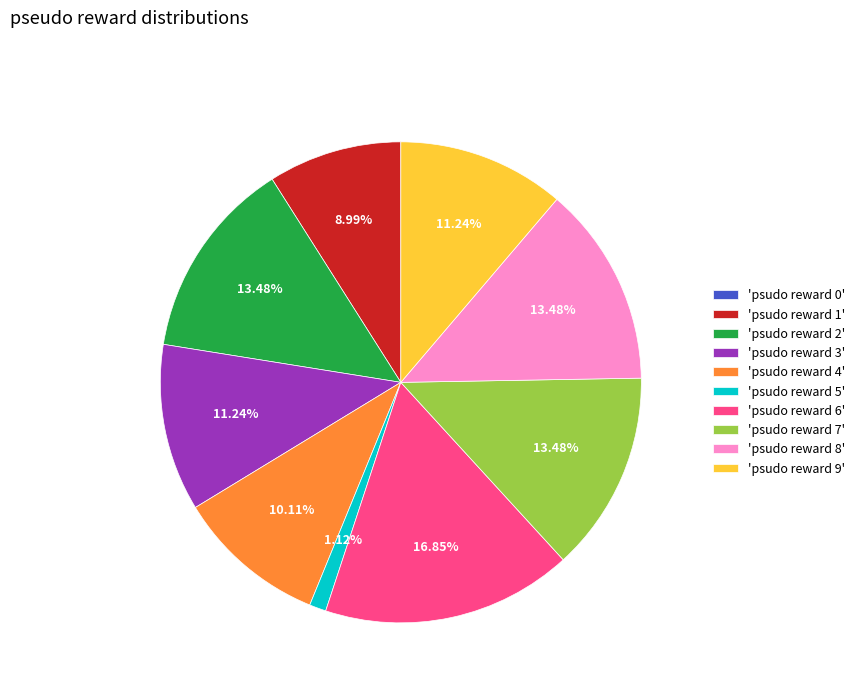

Is the sum of 'psudo reward 4' and 'psudo reward 5' greater than half?

No